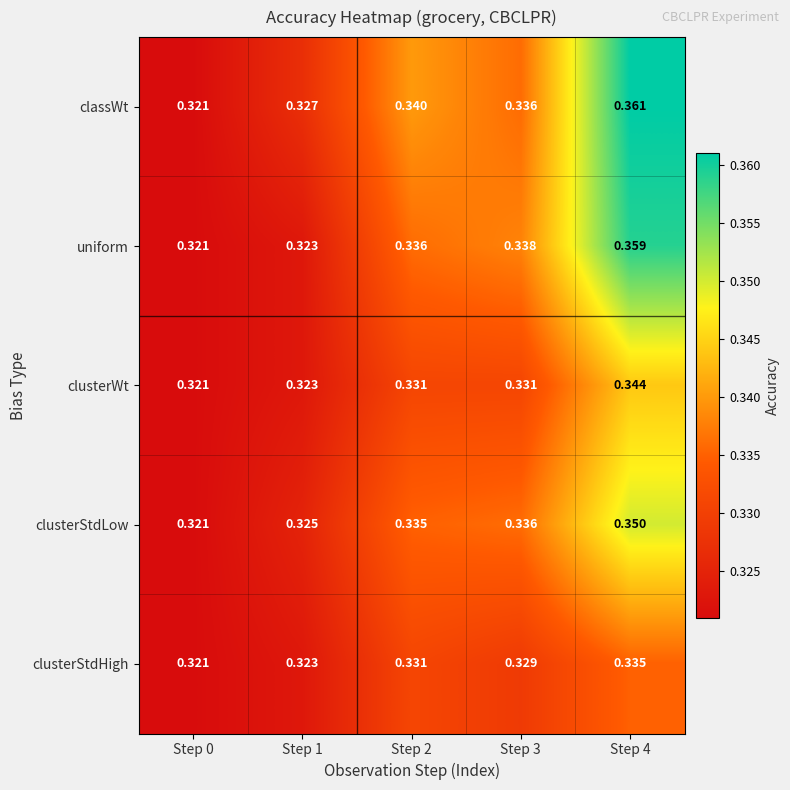

Is the value of clusterWt at Step 2 greater than the value of clusterStdLow at Step 2?

No